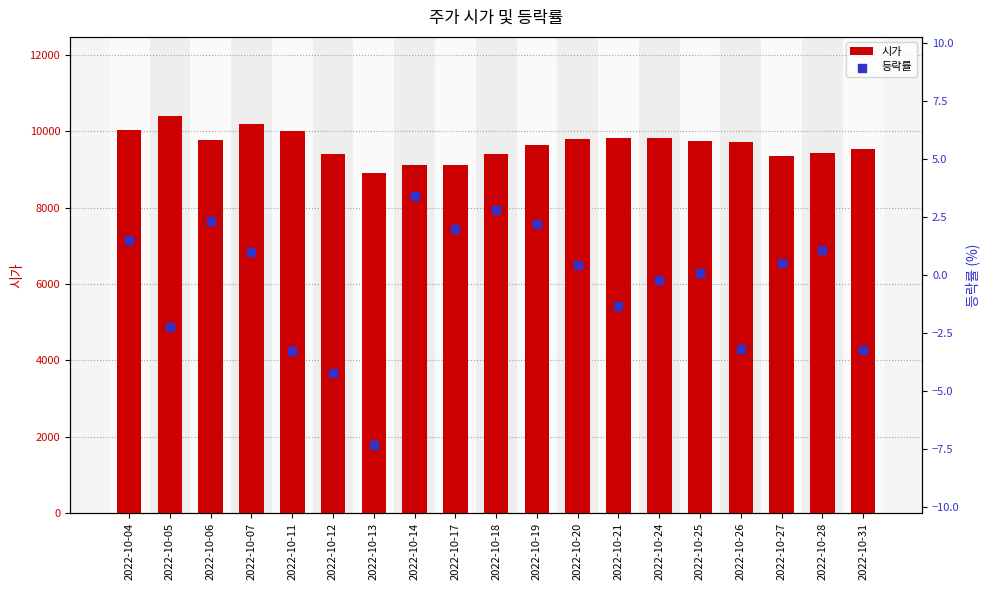

At which category is the sum across all series the highest?

2022-10-05